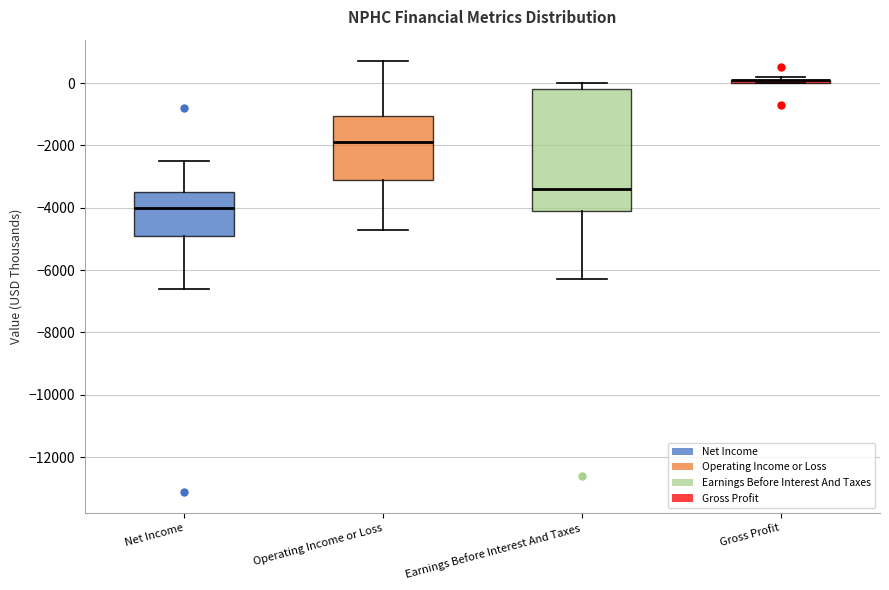

Comparing the boxes themselves (not the whiskers), which one is the tallest?

Earnings Before Interest And Taxes